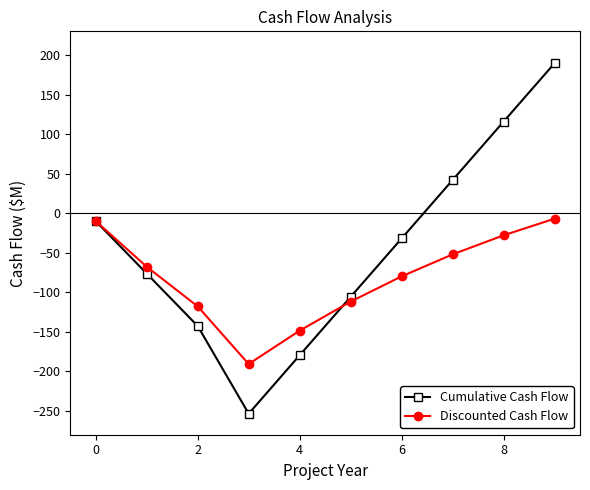

Which series has the largest range (max minus min)?

Cumulative Cash Flow